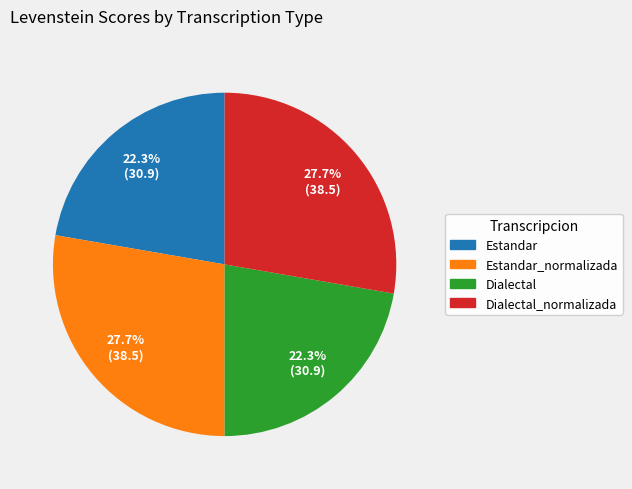

Is there a majority slice in this chart?

No